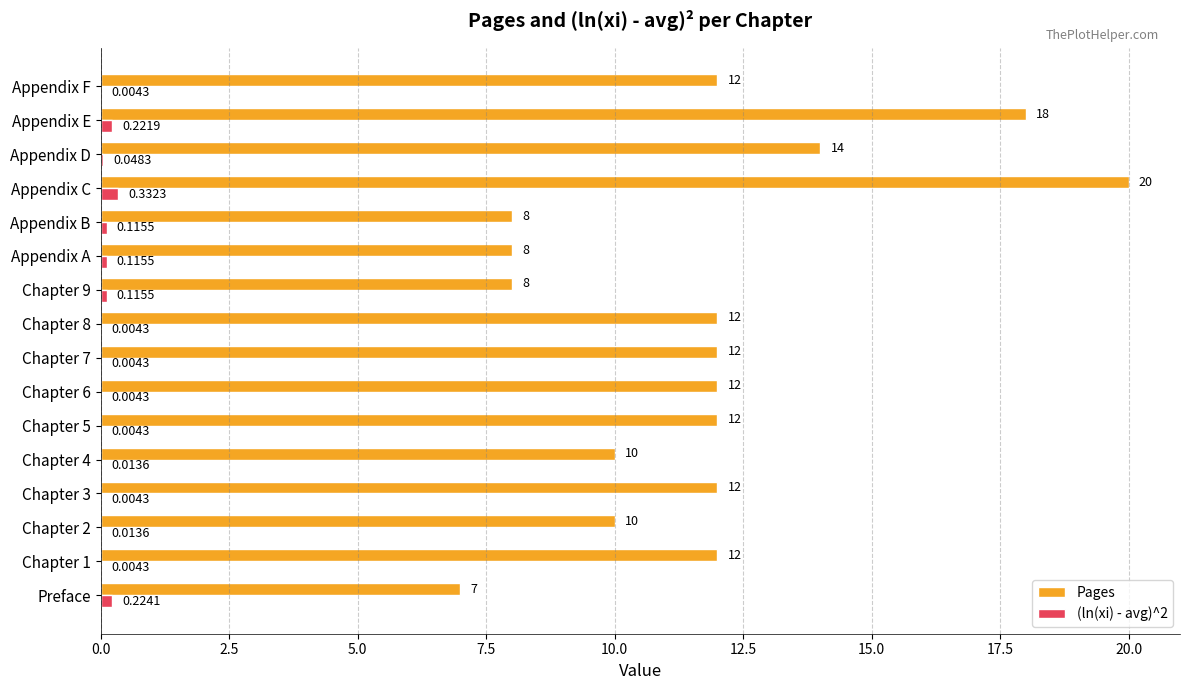

At which category is the sum across all series the highest?

Appendix C